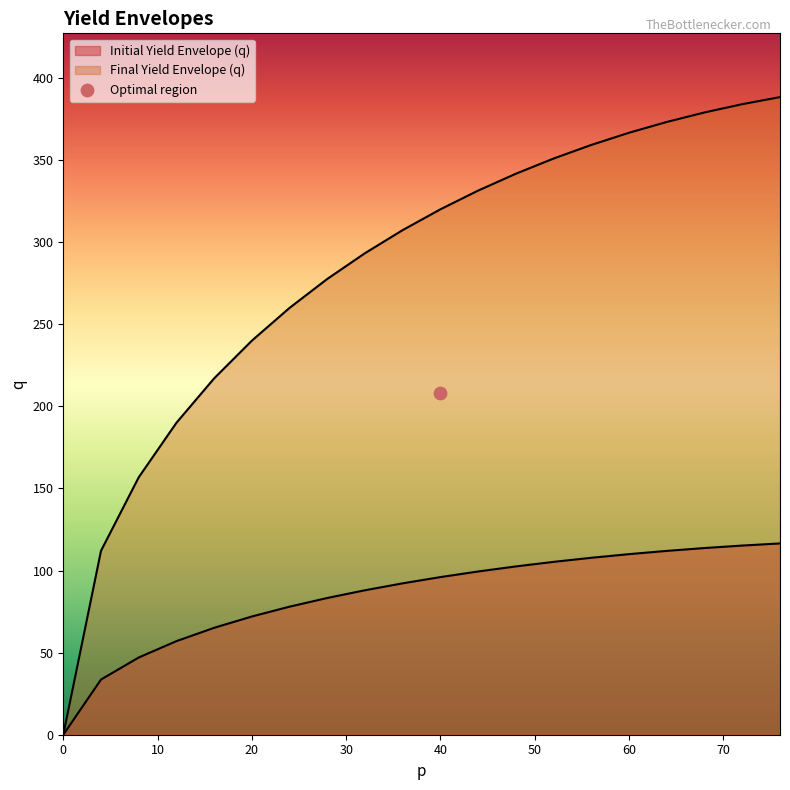

What is the total value across all series at 40?

416.0